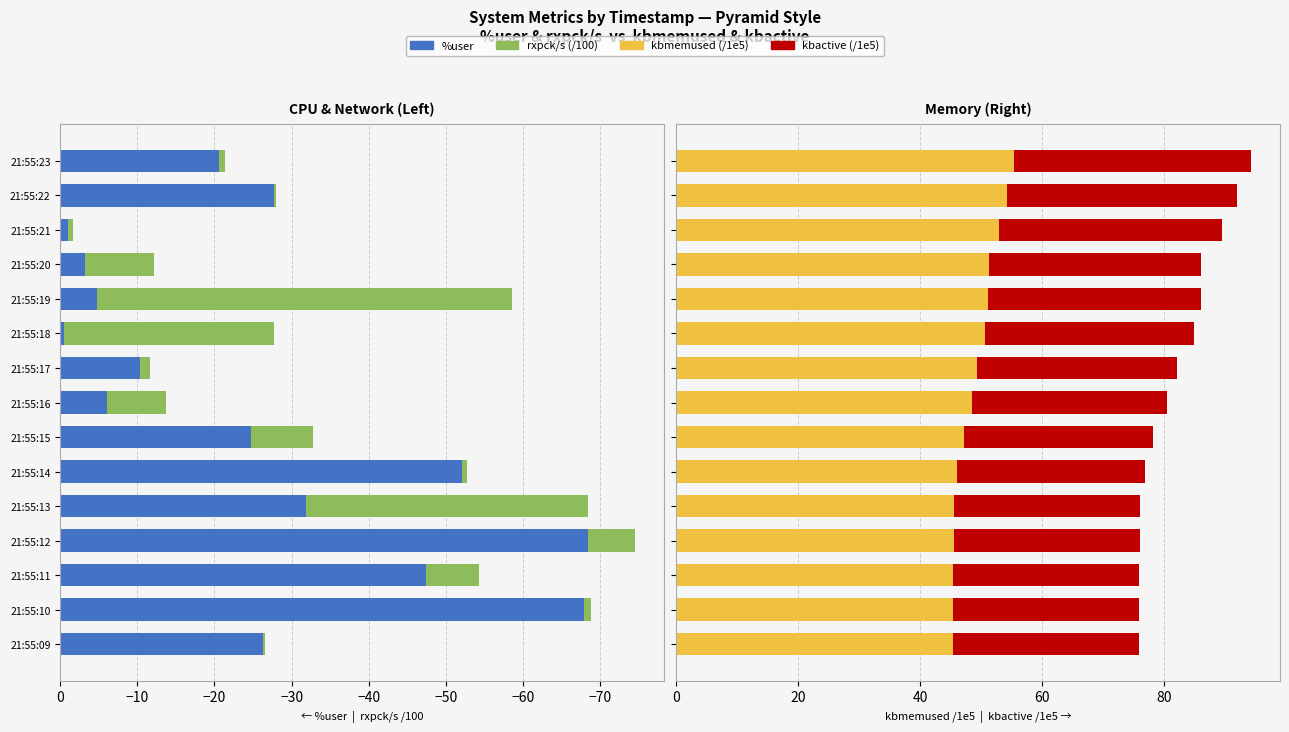

What is the difference between the %user values at 21:55:19 and 21:55:15?

20.0